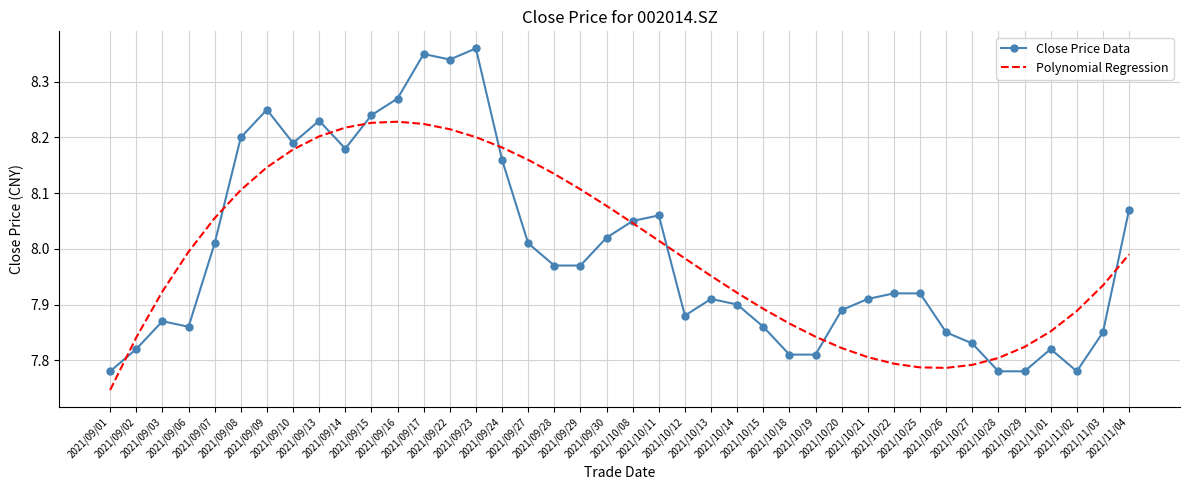

Is the value of Close Price Data at 2021/09/15 greater than the value of Polynomial Regression at 2021/09/14?

Yes